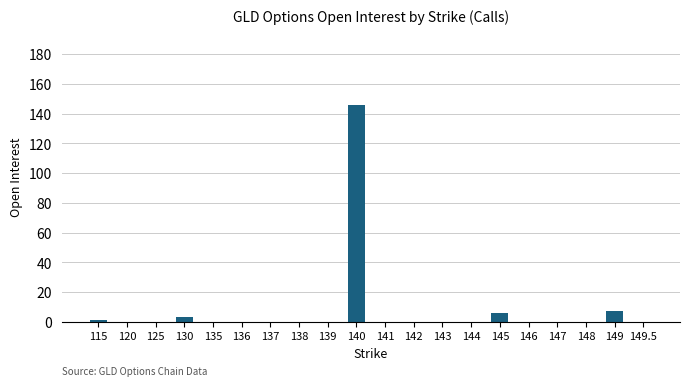

What is the sum of all values?

163